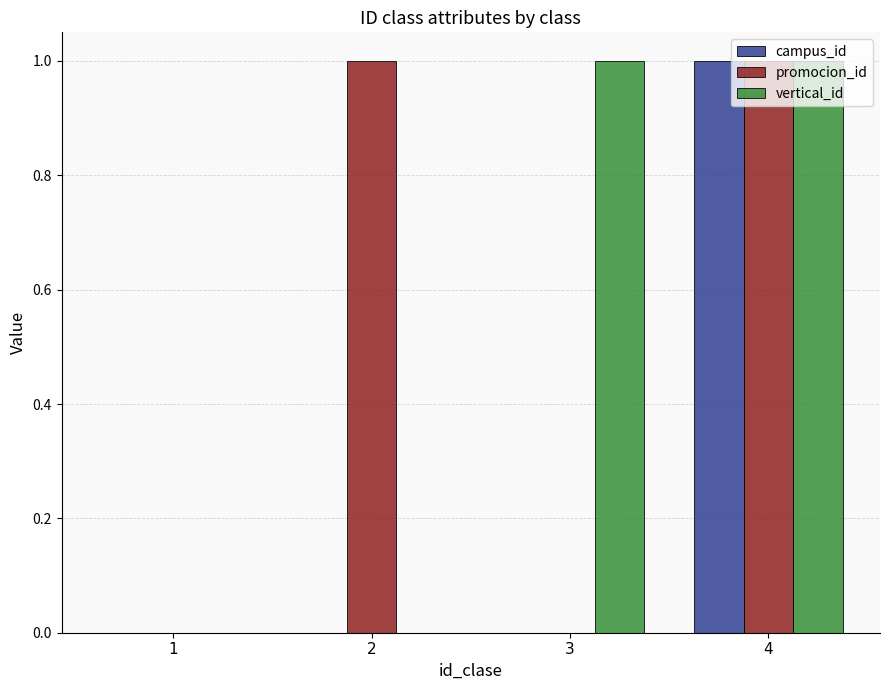

What is the approximate value of campus_id at 4?

1